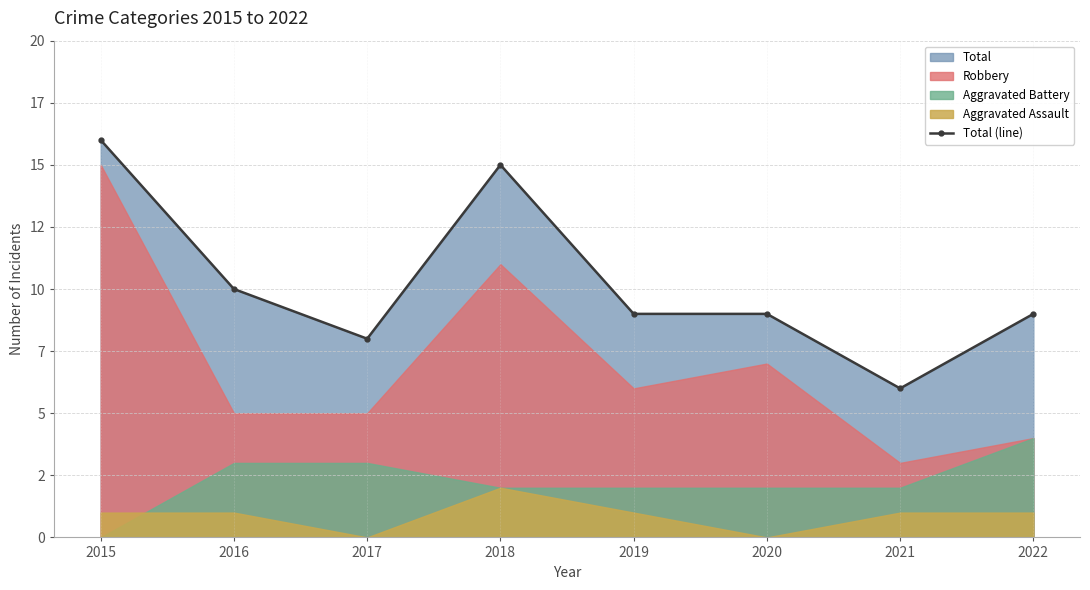

The value at 2022 is 9. True or false?

True